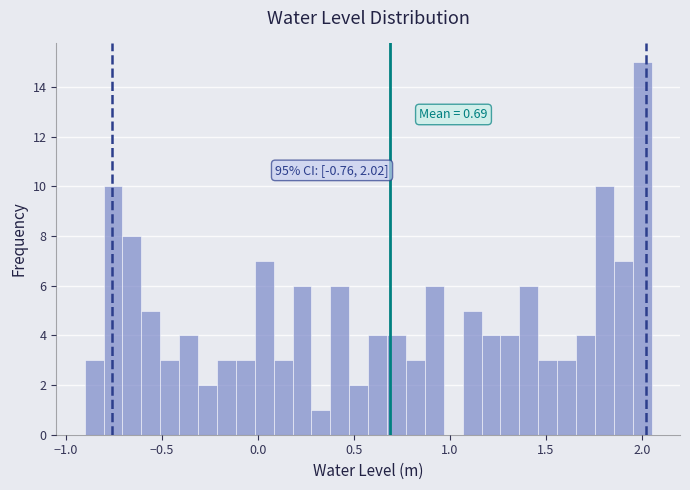

Around what value on the x-axis is the tallest bar? Give the approximate position of its centre, as read against the axis.

2.00